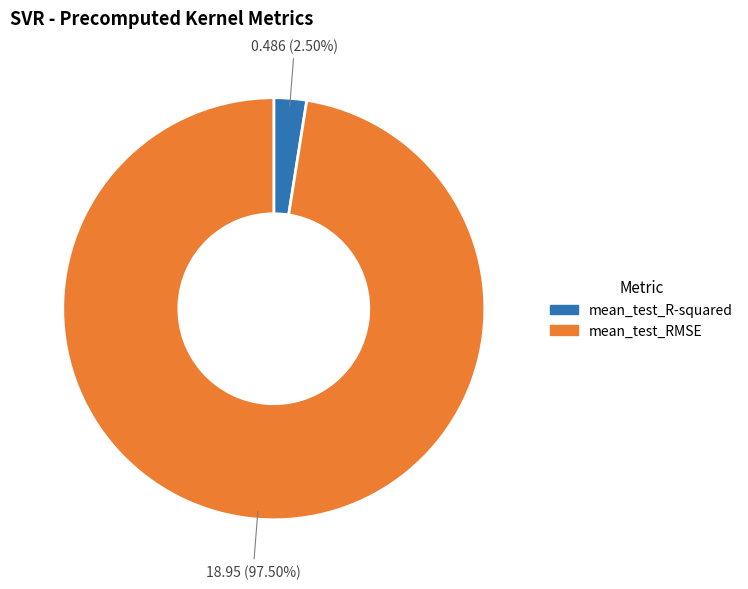

The mean_test_R-squared slice represents 16% of the pie. True or false?

False